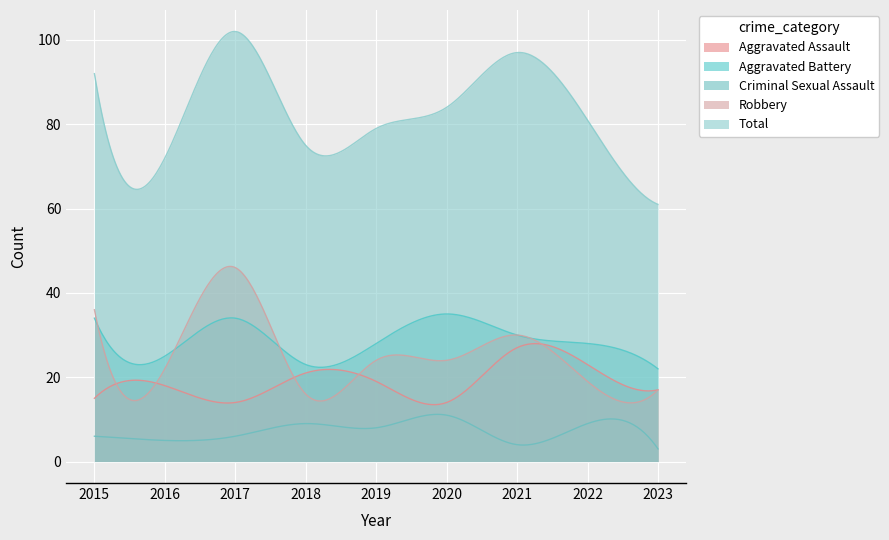

Rank the series by their maximum value, from lowest to highest.

Criminal Sexual Assault, Aggravated Assault, Aggravated Battery, Robbery, Total